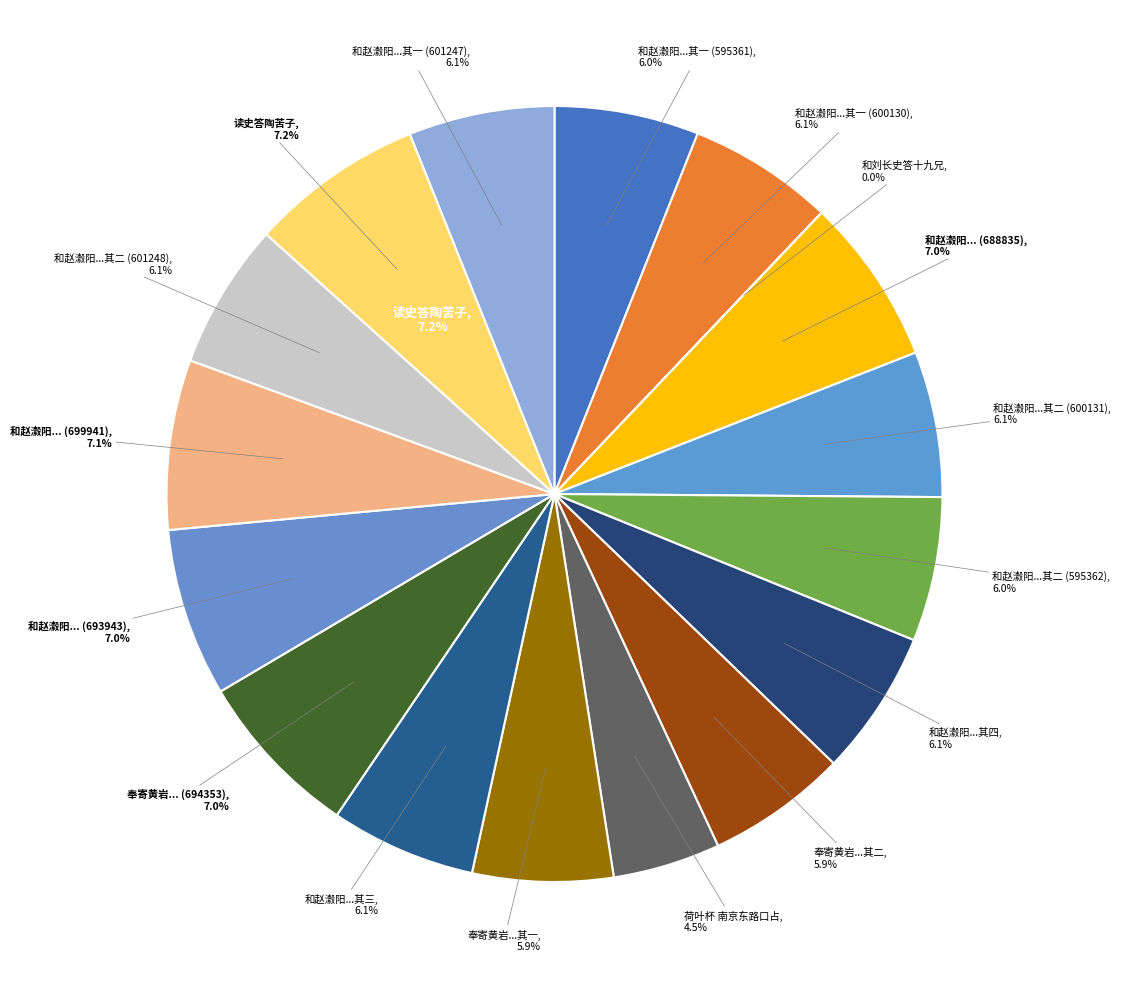

Does 读史答陶苦子 account for over 50% of the chart?

No